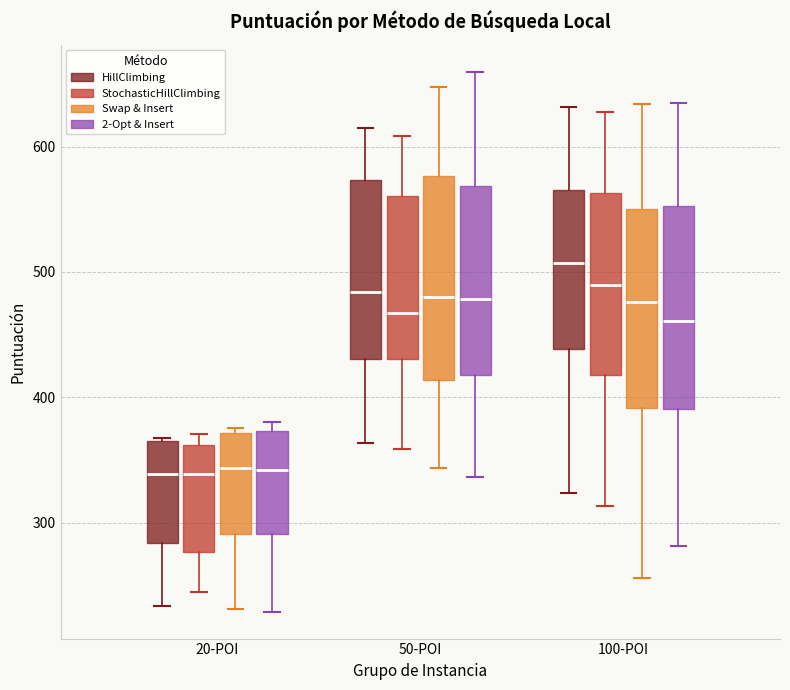

Where is the lower edge of the box for 100-POI (Swap & Insert) on the y-axis? The values are not printed on the chart, so give them approximately, as read against the axis.

390